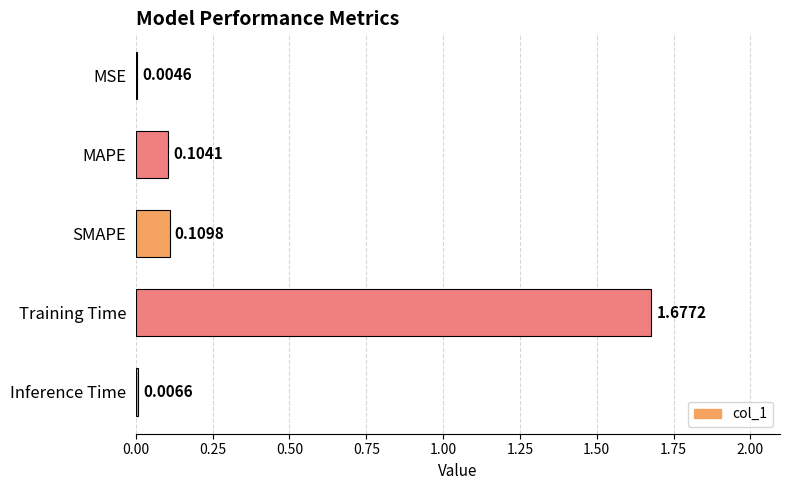

Where is the data nearest to the value 0?

MSE